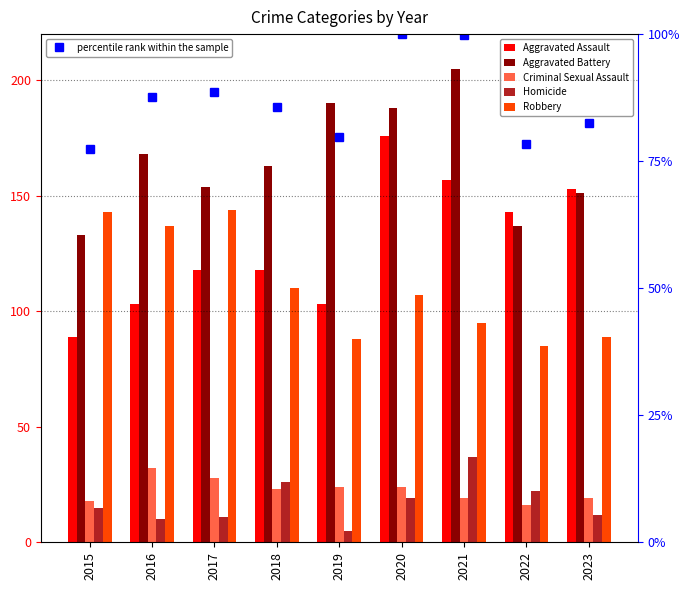

Reading left to right, extract all data points from this chart.

Aggravated Assault: 89.0	103.0	118.0	118.0	103.0	176.0	157.0	143.0	153.0
Aggravated Battery: 133.0	168.0	154.0	163.0	190.0	188.0	205.0	137.0	151.0
Criminal Sexual Assault: 18.0	32.0	28.0	23.0	24.0	24.0	19.0	16.0	19.0
Homicide: 15.0	10.0	11.0	26.0	5.0	19.0	37.0	22.0	12.0
Robbery: 143.0	137.0	144.0	110.0	88.0	107.0	95.0	85.0	89.0
percentile rank within the sample: 77.4	87.5	88.5	85.6	79.8	100.0	99.8	78.4	82.5